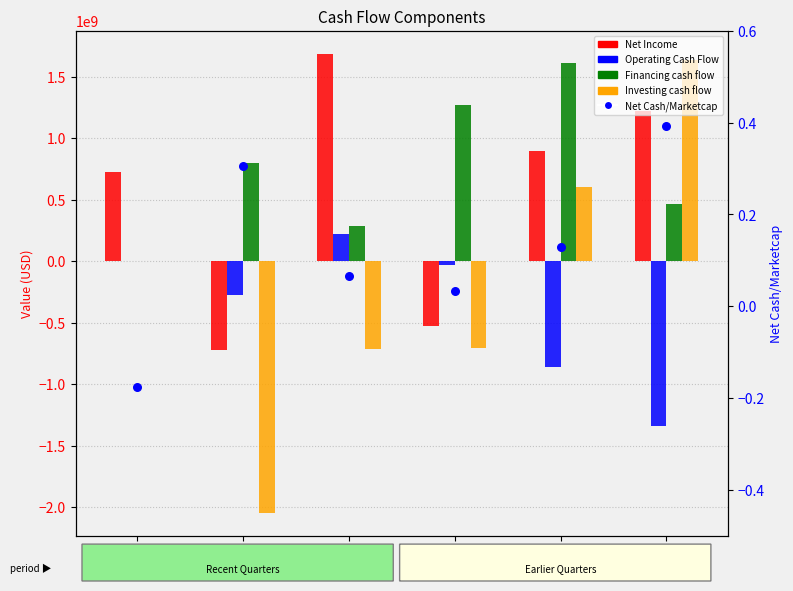

At how many categories does at least one series exceed -887320937?

6